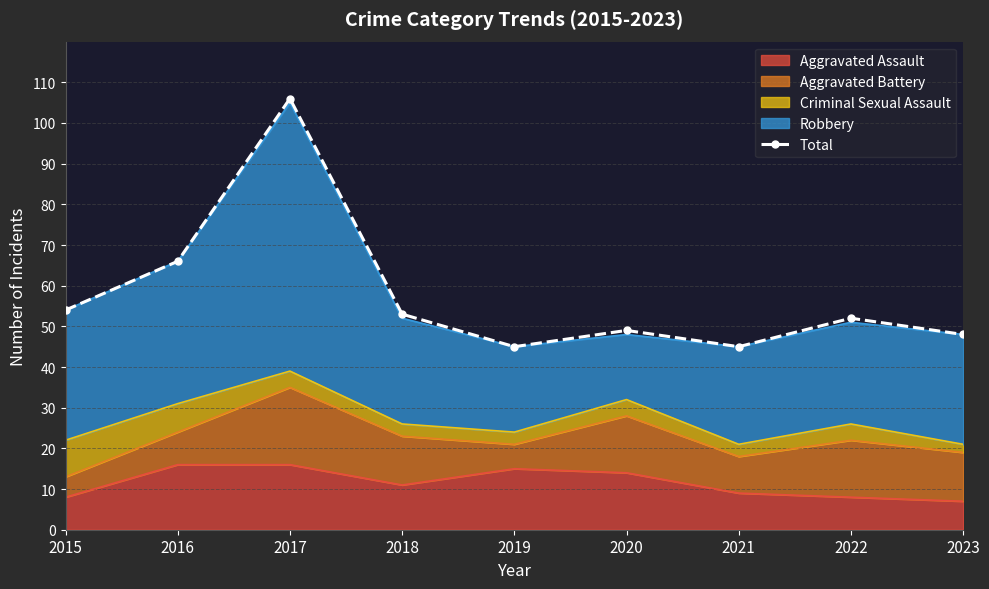

Where does the data first go above 52?

2015